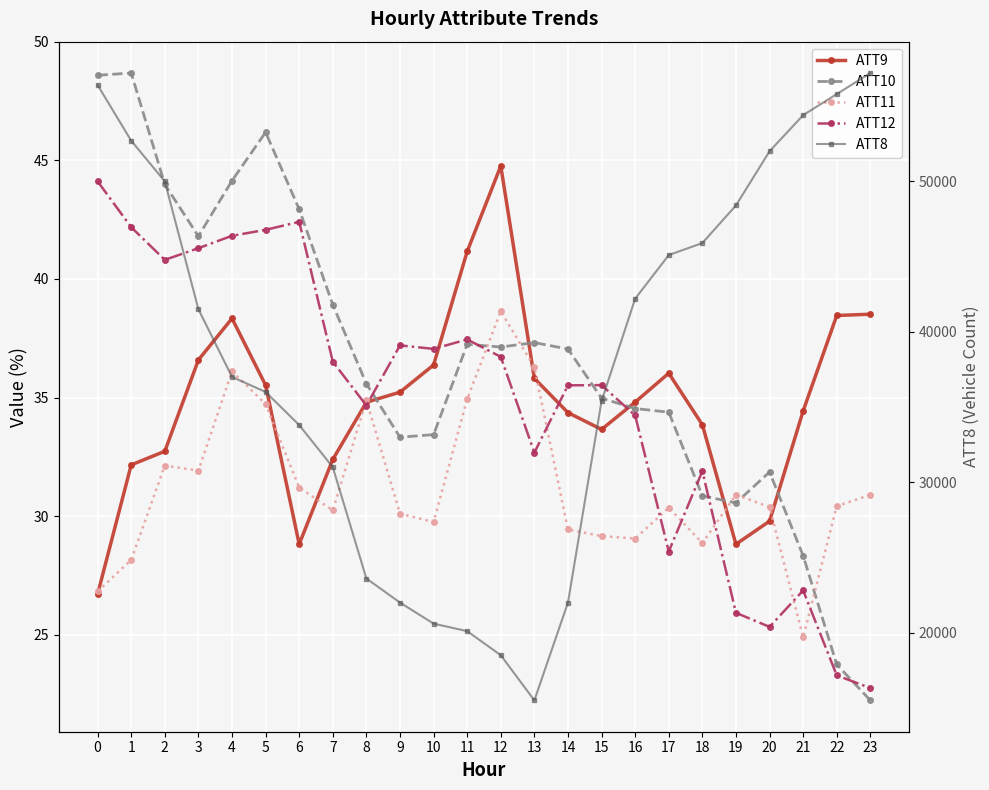

Reading left to right, extract all data points from this chart.

ATT9: 0=26.7	1=32.2	2=32.7	3=36.6	4=38.3	5=35.5	6=28.8	7=32.4	8=34.8	9=35.2	10=36.4	11=41.2	12=44.8	13=35.8	14=34.4	15=33.7	16=34.8	17=36.0	18=33.9	19=28.8	20=29.8	21=34.4	22=38.5	23=38.5
ATT10: 0=48.6	1=48.7	2=44.0	3=41.8	4=44.1	5=46.2	6=42.9	7=38.9	8=35.6	9=33.3	10=33.4	11=37.2	12=37.1	13=37.3	14=37.0	15=35.0	16=34.5	17=34.4	18=30.9	19=30.6	20=31.9	21=28.3	22=23.7	23=22.2
ATT11: 0=26.8	1=28.2	2=32.1	3=31.9	4=36.1	5=34.7	6=31.2	7=30.2	8=34.9	9=30.1	10=29.8	11=34.9	12=38.6	13=36.3	14=29.4	15=29.2	16=29.1	17=30.4	18=28.9	19=30.9	20=30.4	21=24.9	22=30.4	23=30.9
ATT12: 0=44.1	1=42.2	2=40.8	3=41.3	4=41.8	5=42.1	6=42.4	7=36.5	8=34.7	9=37.2	10=37.1	11=37.4	12=36.7	13=32.7	14=35.5	15=35.5	16=34.2	17=28.5	18=31.9	19=25.9	20=25.3	21=26.9	22=23.3	23=22.8
ATT8: 0=56400.0	1=52700.0	2=50000.0	3=41500.0	4=37000.0	5=36000.0	6=33800.0	7=31000.0	8=23600.0	9=22000.0	10=20600.0	11=20100.0	12=18500.0	13=15500.0	14=22000.0	15=35400.0	16=42200.0	17=45100.0	18=45900.0	19=48400.0	20=52000.0	21=54400.0	22=55800.0	23=57200.0